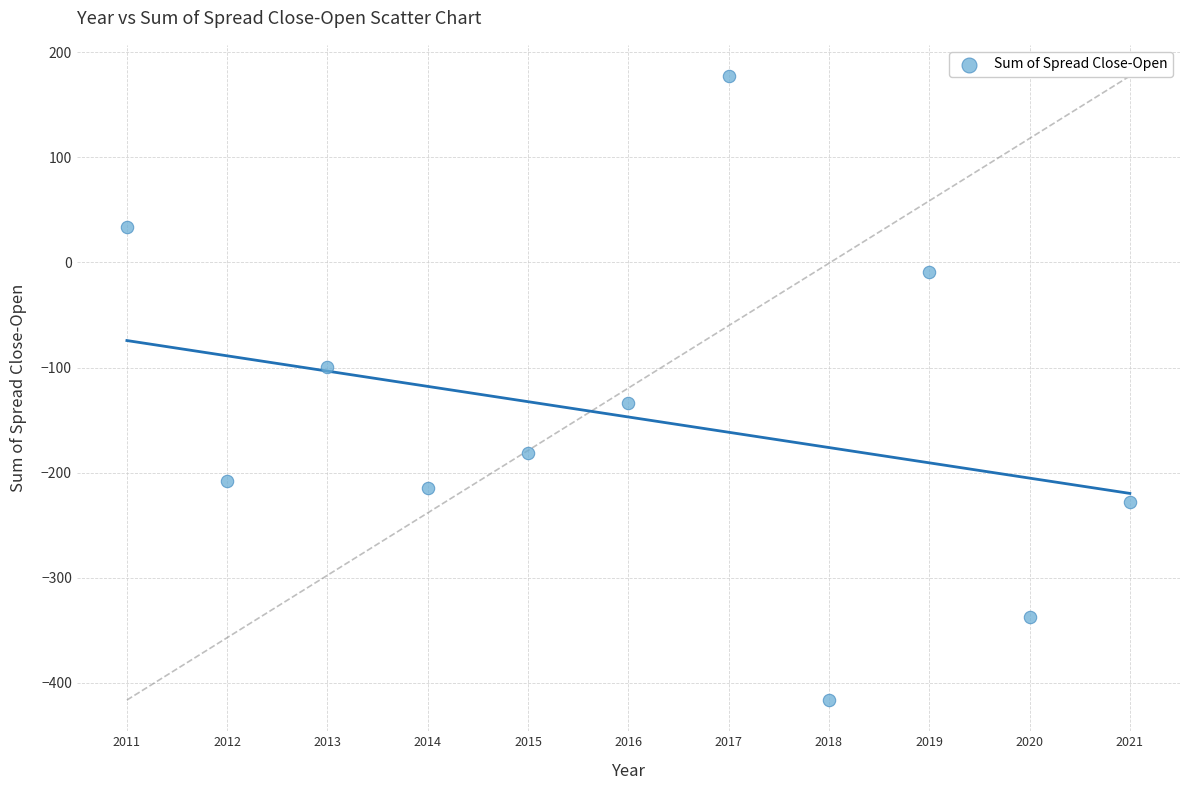

What is the average X value?

2016.0